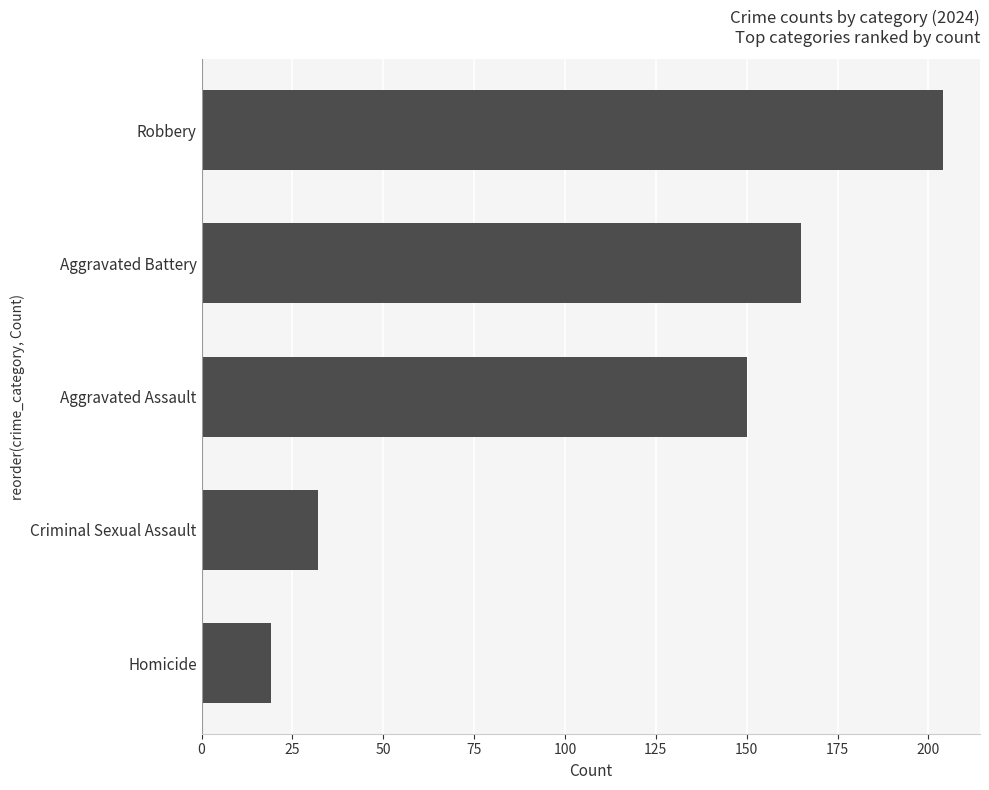

What is the label of the 4th bar from the bottom?

Aggravated Battery